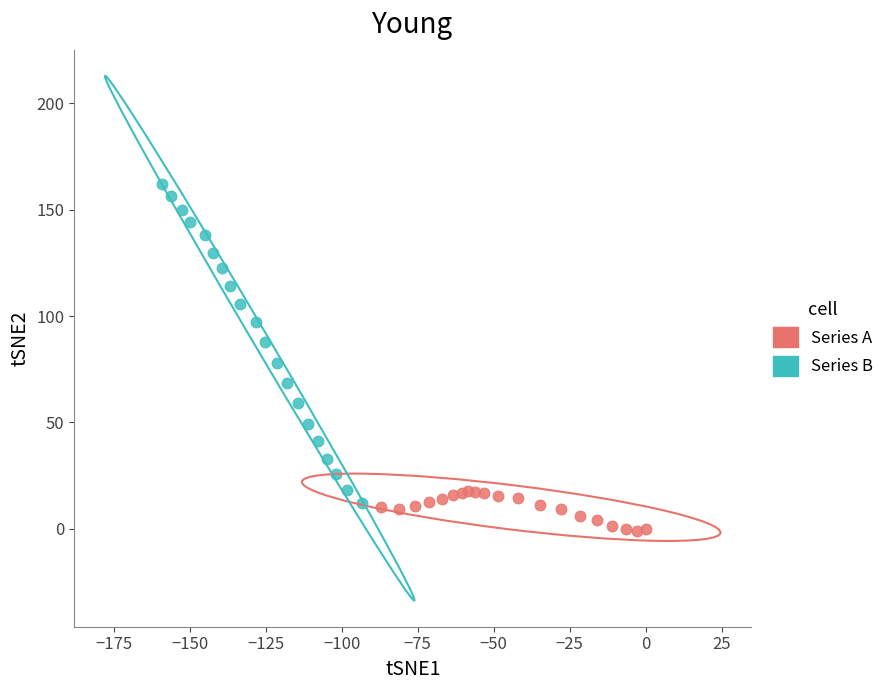

Which series has the widest spread of Y values?

Series B